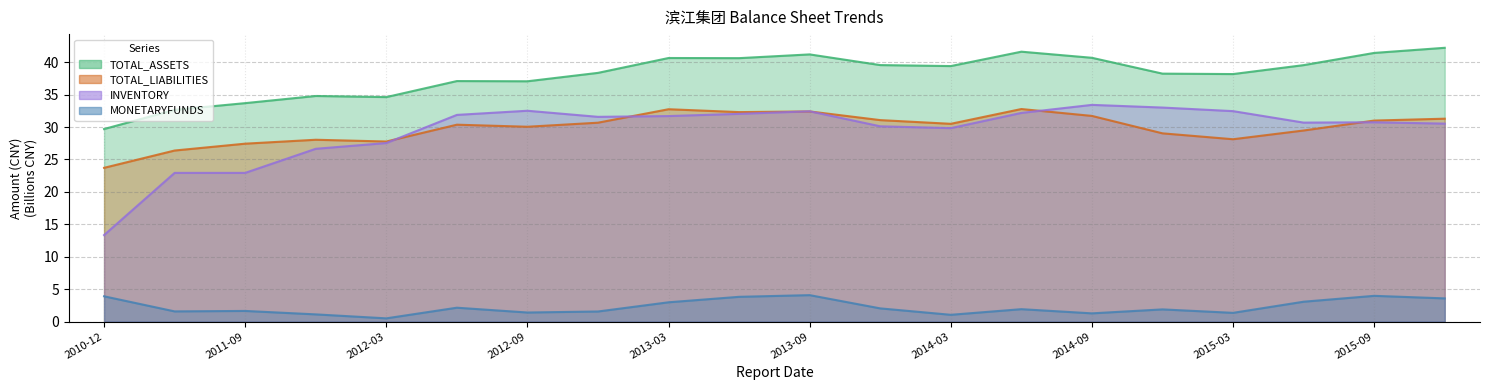

What position from the left is 2015-09?

19